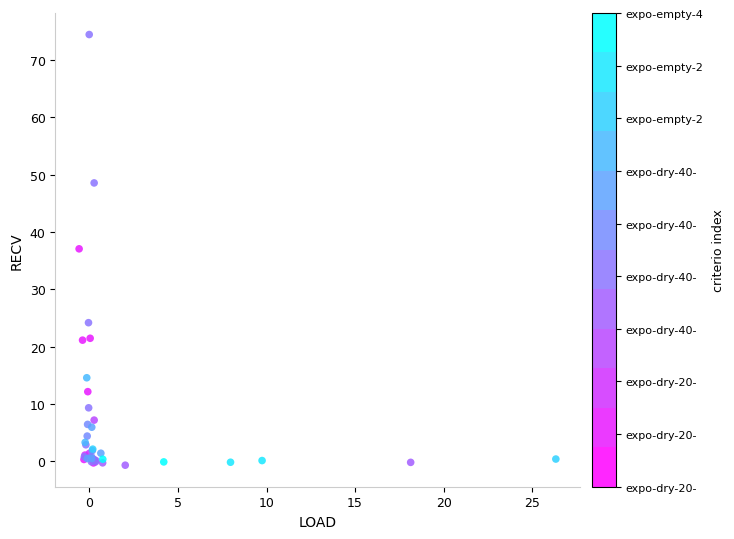

What Y value in the scatter plot is closest to 36?

37.1